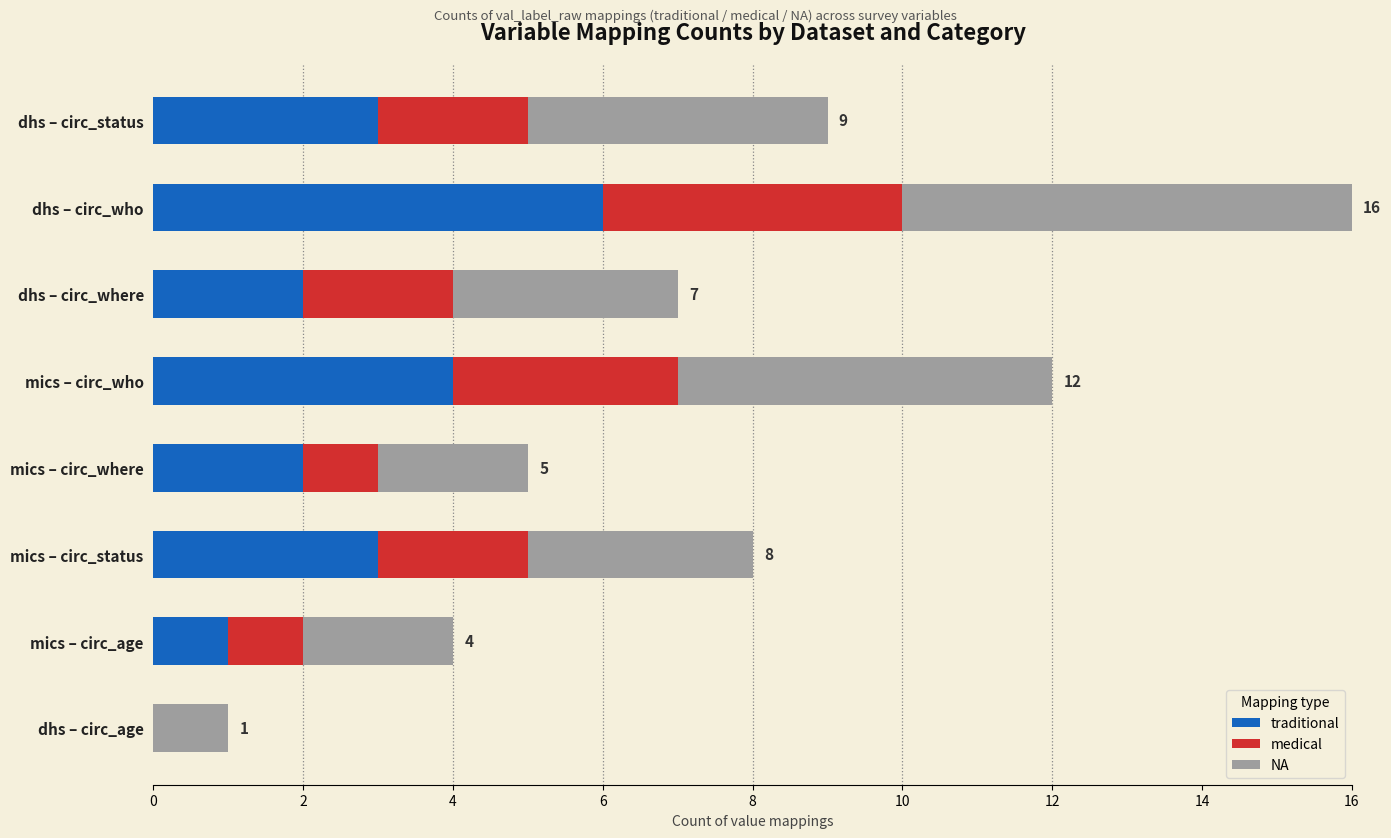

The traditional series shows 2 at mics – circ_status. True or false?

False